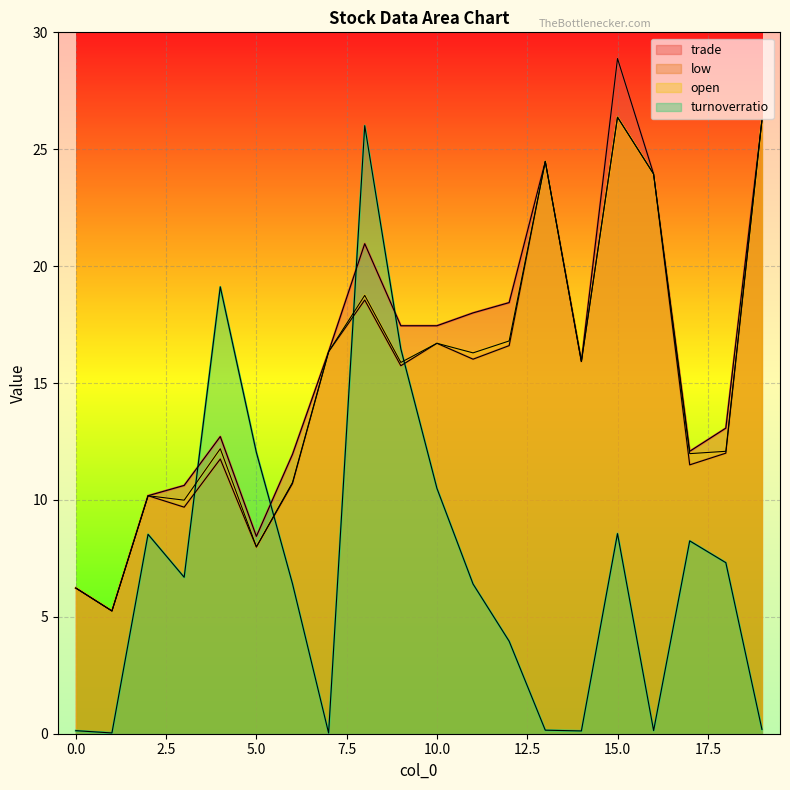

What is the lowest value of the low series?

5.2